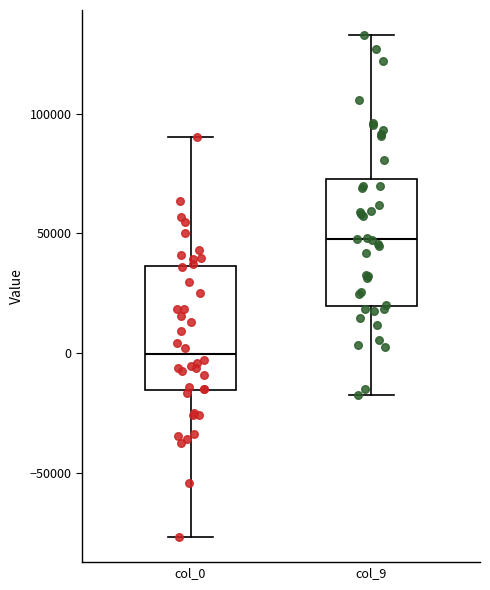

Which box's median line is the highest?

col_9